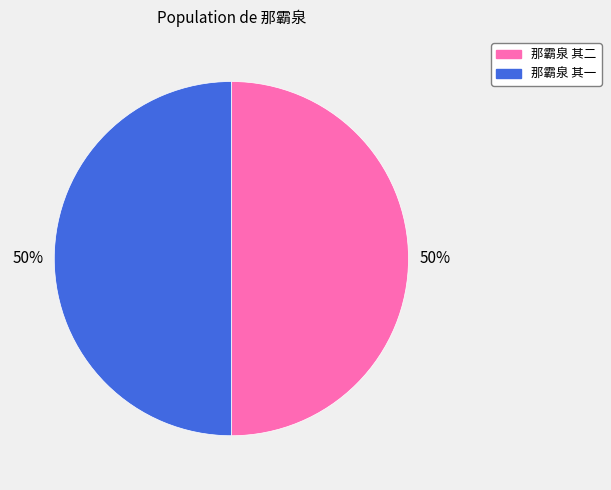

Approximately how many times larger is the value at 那霸泉 其一 compared to 那霸泉 其二?

1.0